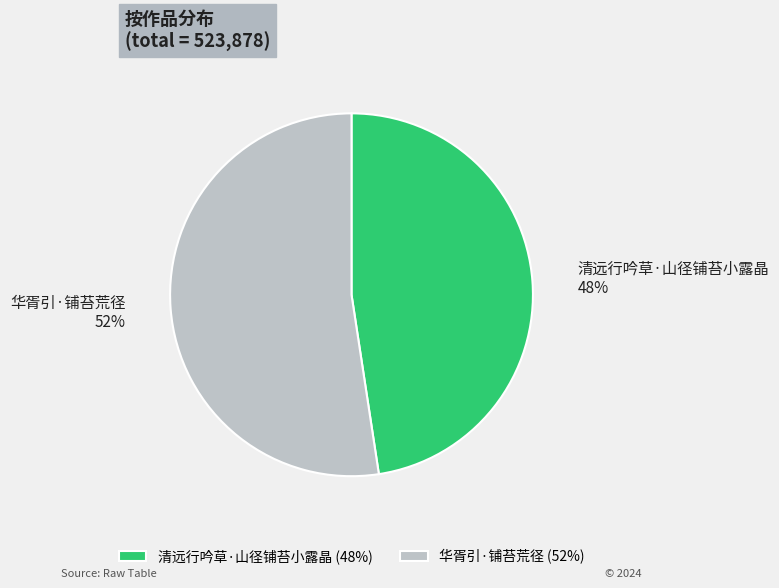

To the nearest percent, what is the average slice percentage?

50%